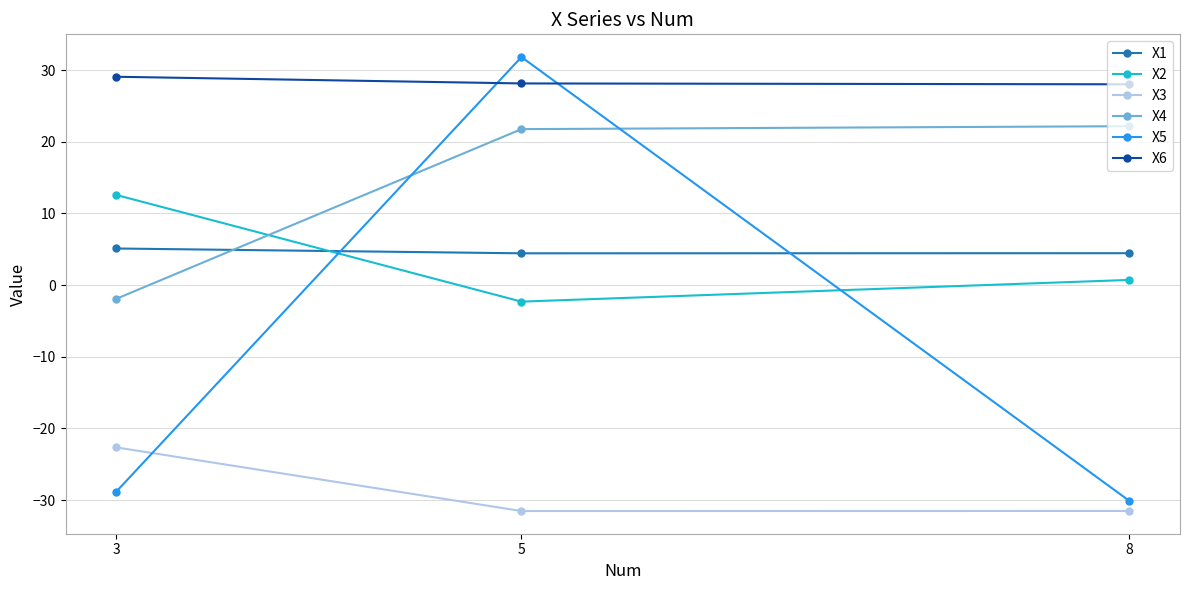

Count the number of data series in this chart.

6